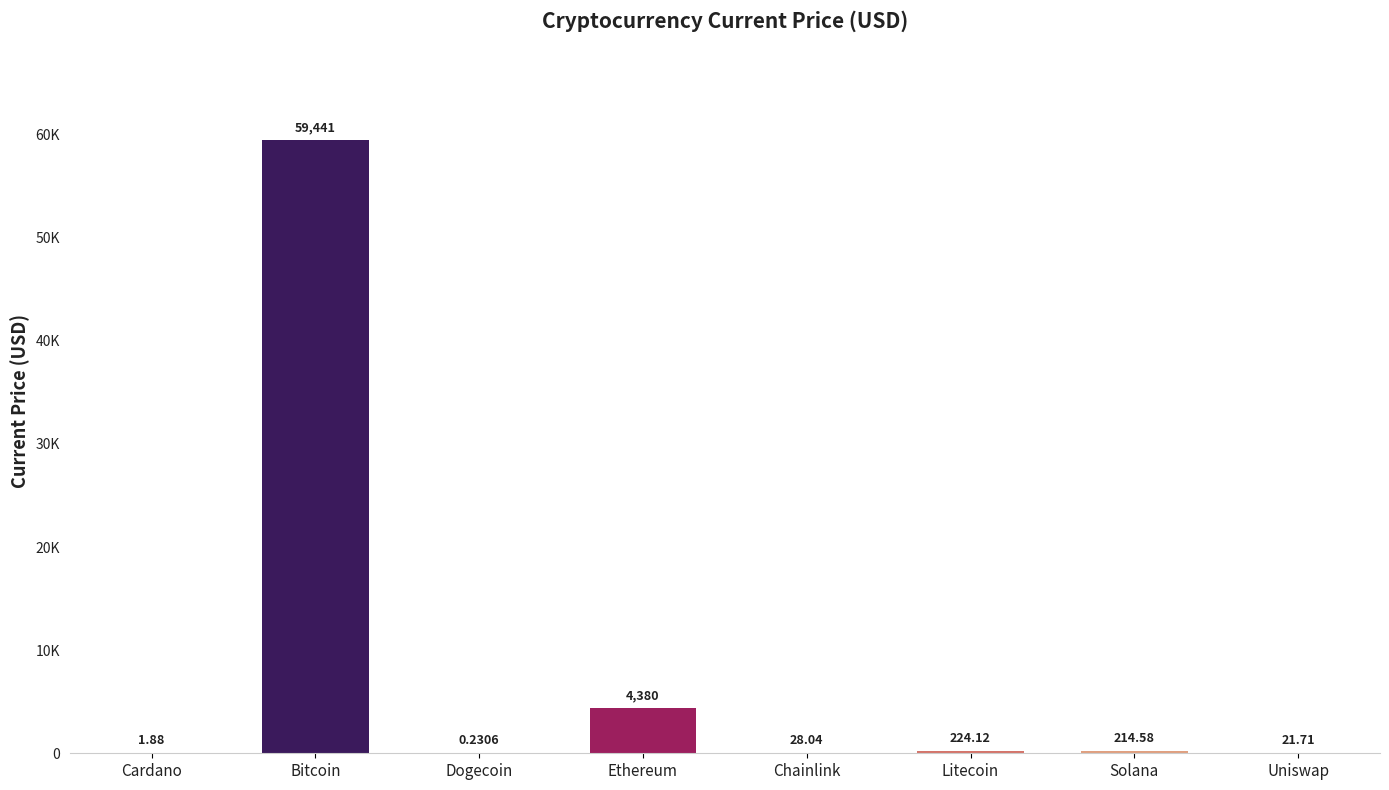

Approximately how many times larger is the value at Chainlink compared to Solana?

0.1